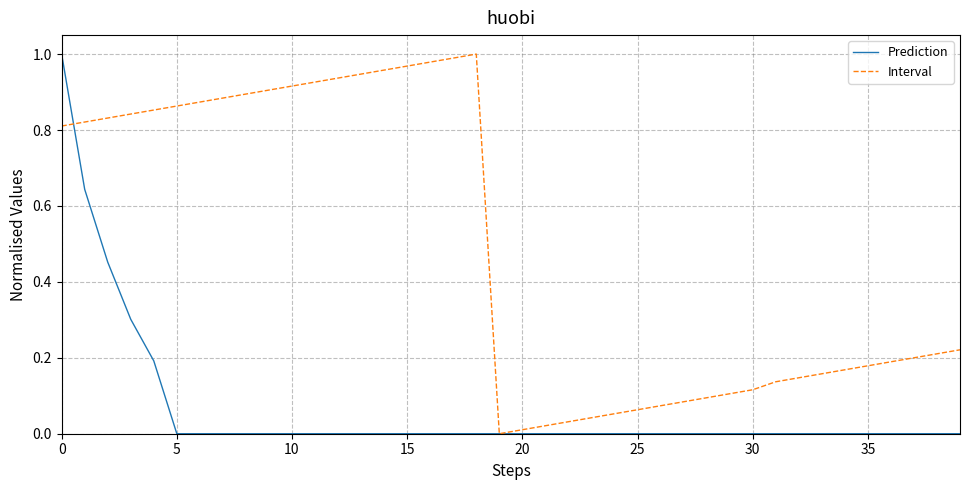

Which series has the largest total across all categories?

Interval